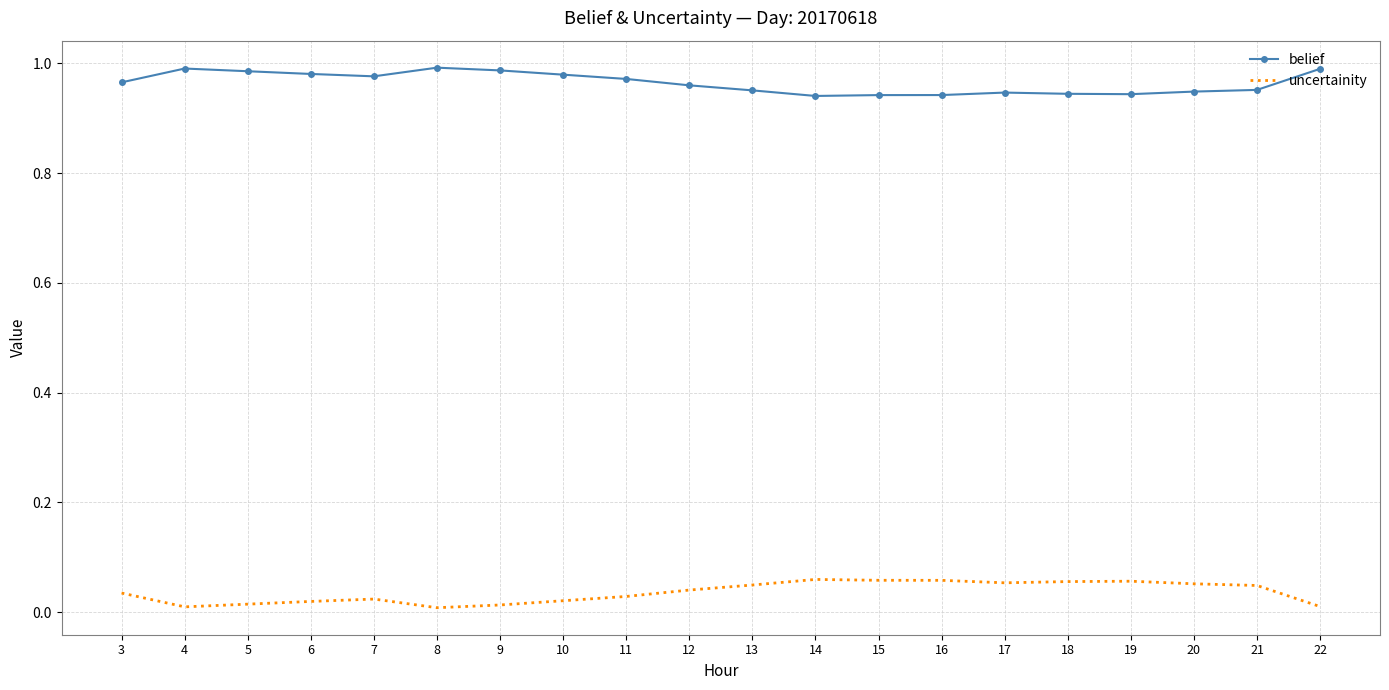

True or false: belief and uncertainity intersect in this chart.

False